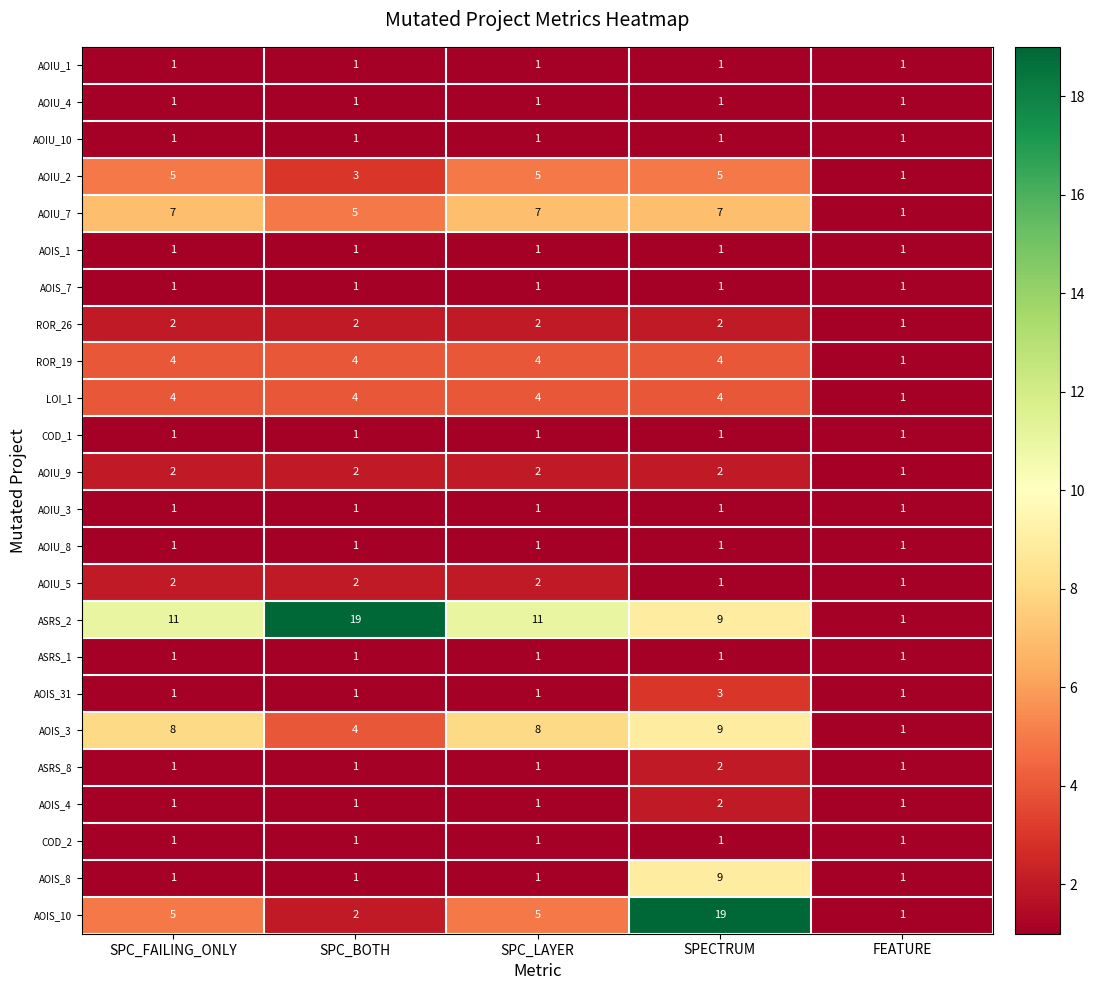

What is the maximum value for LOI_1?

4